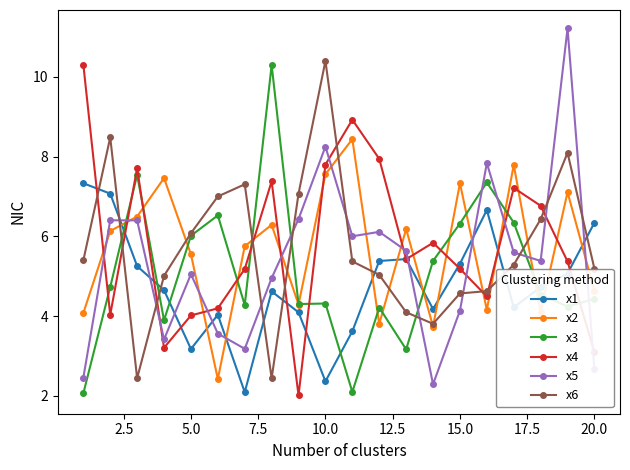

What is the value of the x3 point at the 20th from the left?

4.4